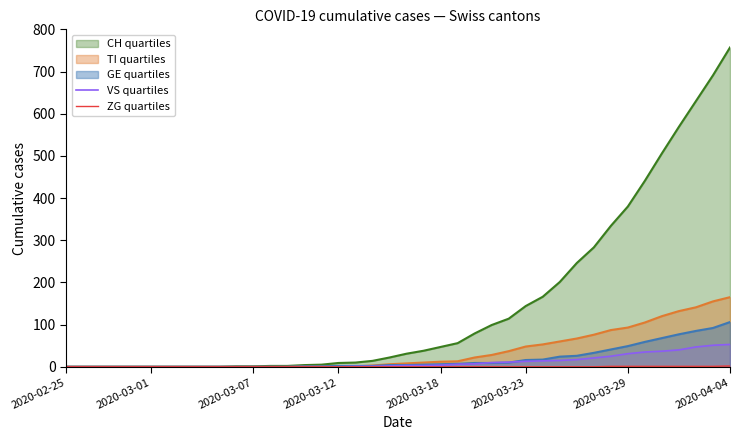

At which category is the sum across all series the highest?

2020-04-04